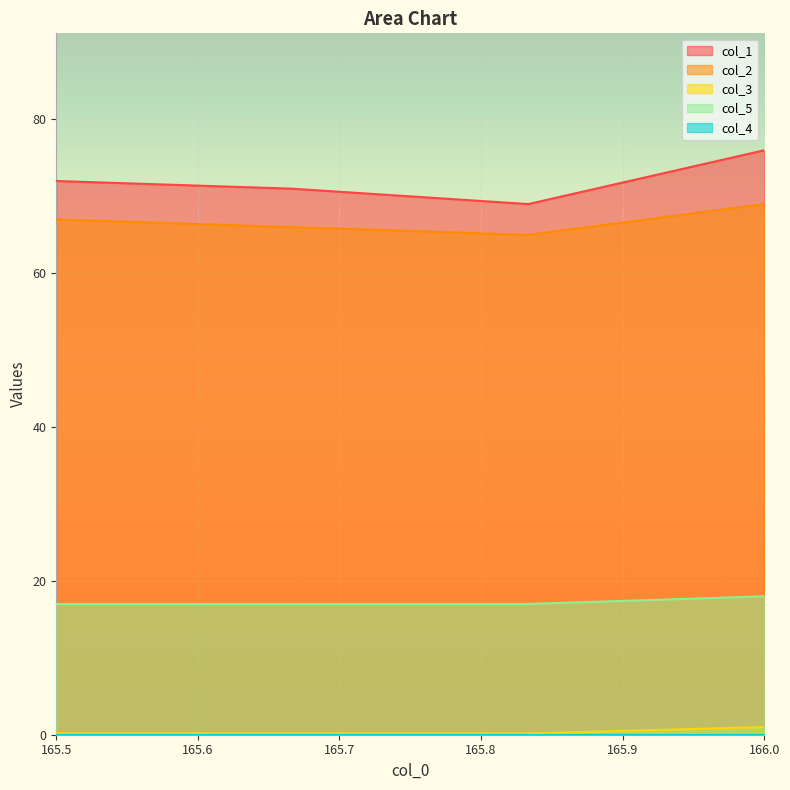

True or false: col_2 and col_5 intersect in this chart.

False